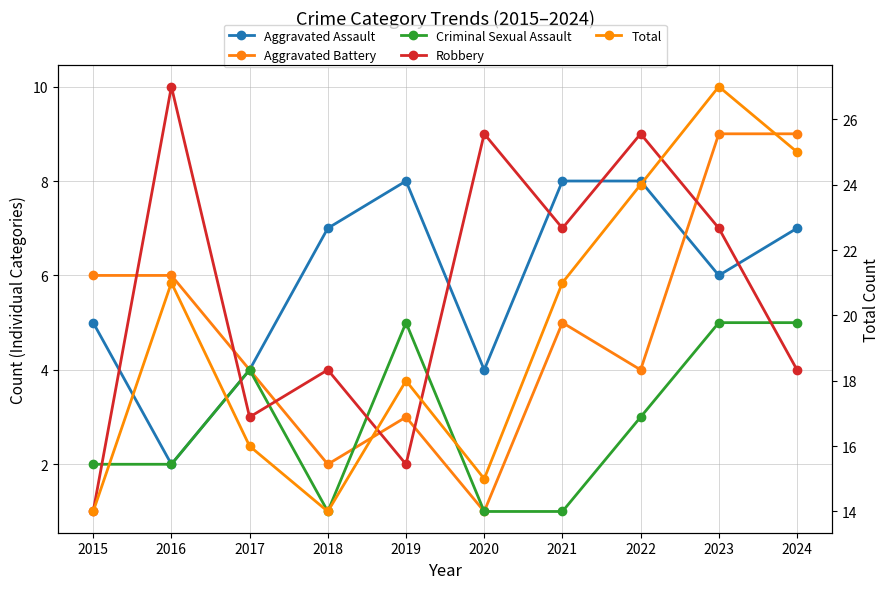

Where is the first local maximum for Robbery?

2016